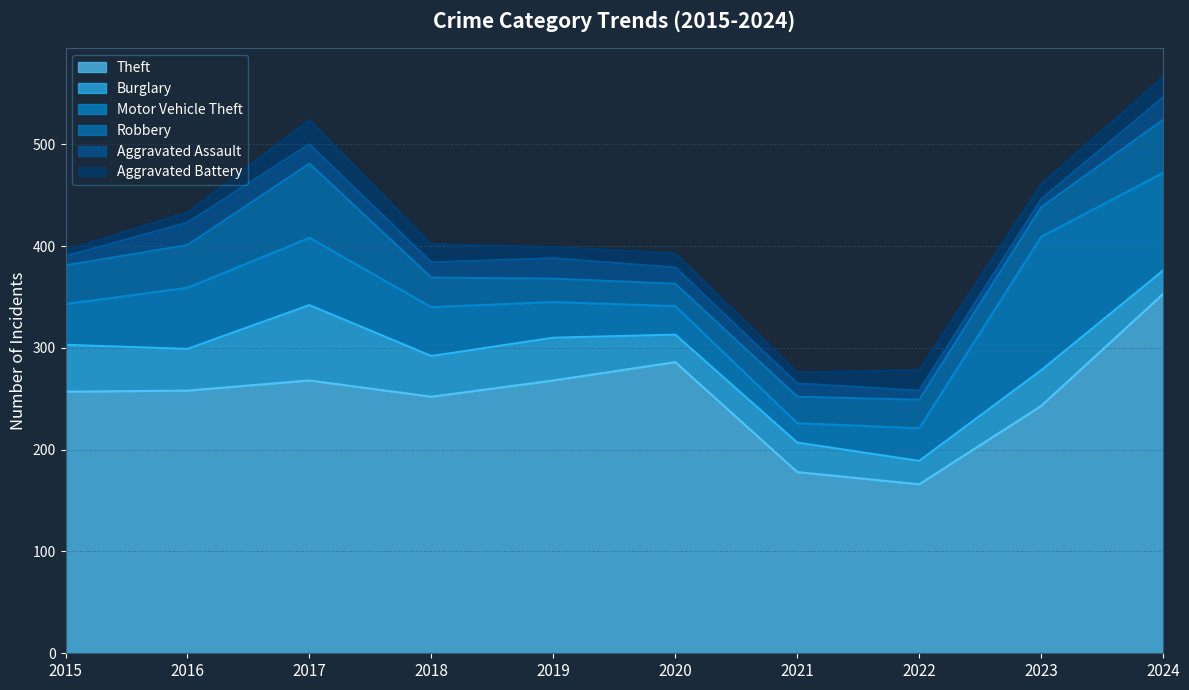

What is the value of the Theft point at the 2nd from the left?

258